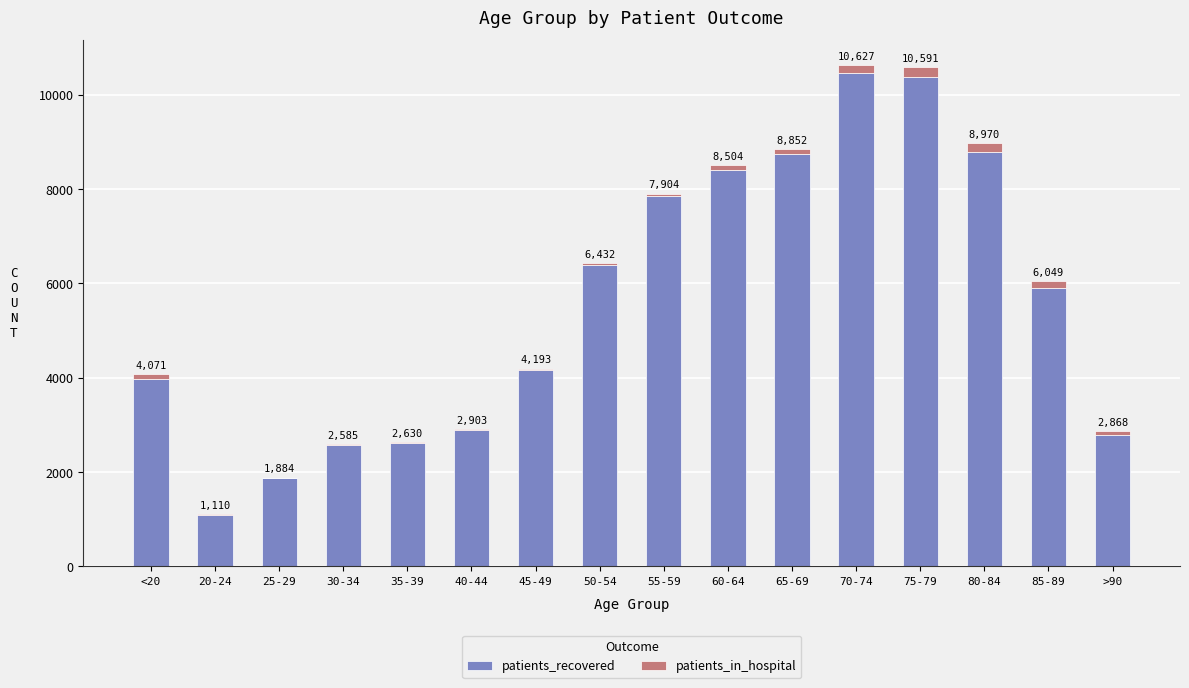

What is the difference between the patients_in_hospital values at 85-89 and 40-44?

122